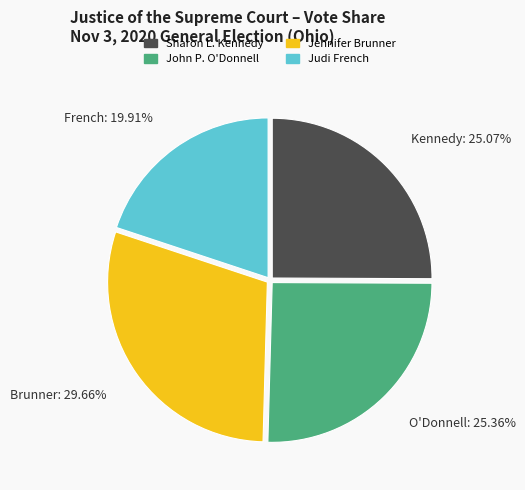

How much of the chart is everything except Jennifer Brunner?

70.3%